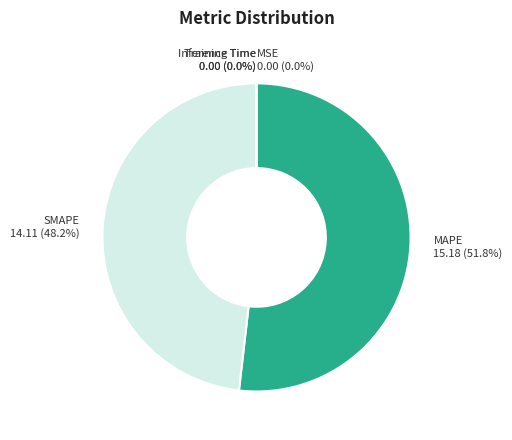

Does any single category account for the majority?

Yes